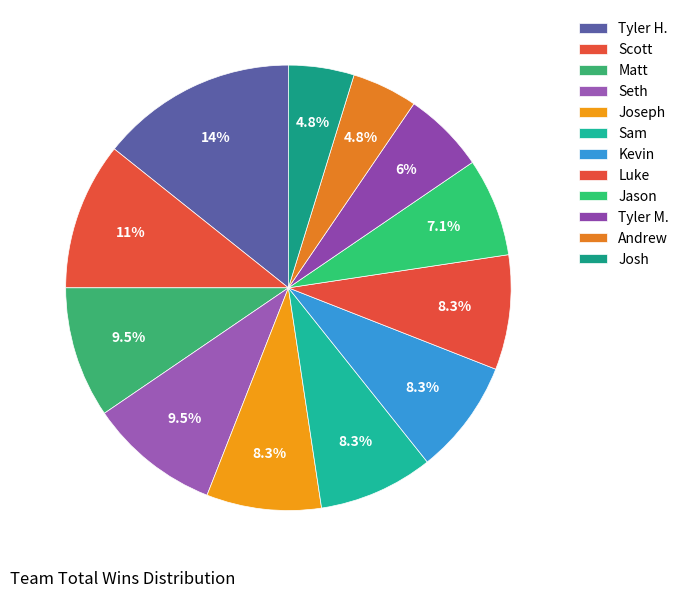

Is Joseph the majority of the pie?

No